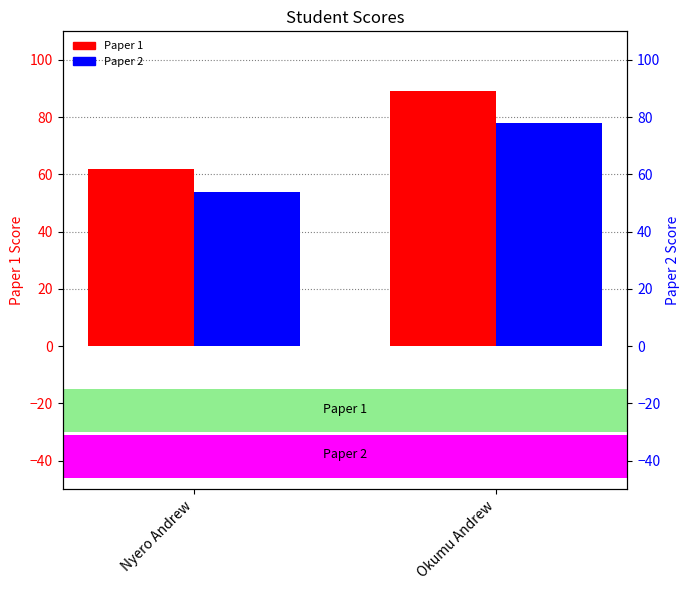

At which category does the chart reach its minimum across all series?

Nyero Andrew